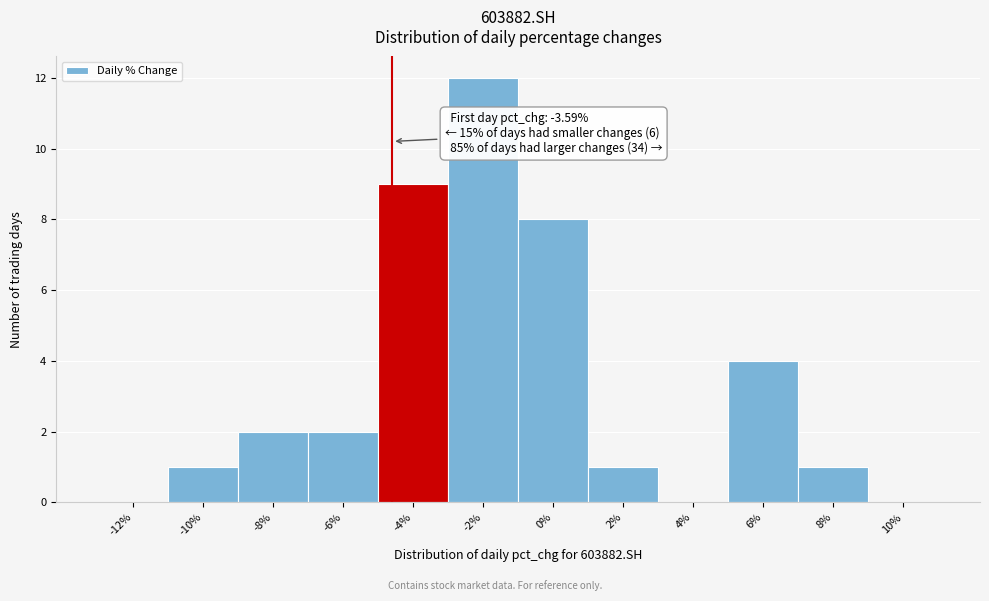

Reading left to right, extract all data points from this chart.

-12%=0	-10%=1	-8%=2	-6%=2	-4%=9	-2%=12	0%=8	2%=1	4%=0	6%=4	8%=1	10%=0